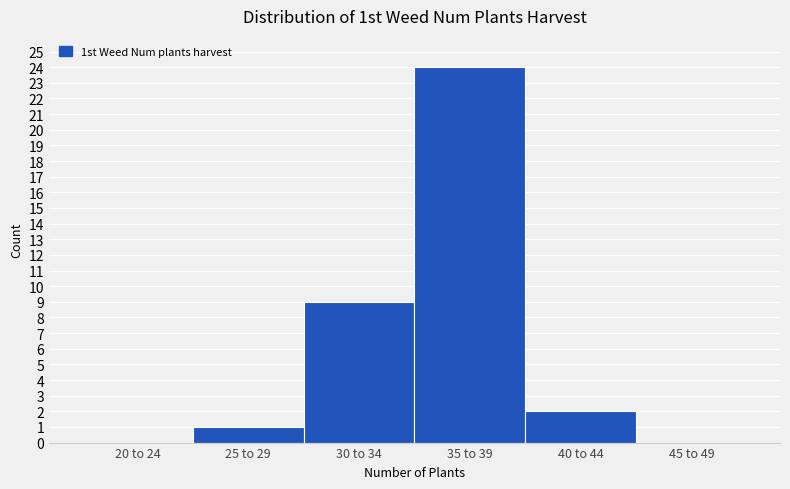

Reading left to right, transcribe all the data shown in this chart.

20 to 24=0	25 to 29=1	30 to 34=9	35 to 39=24	40 to 44=2	45 to 49=0